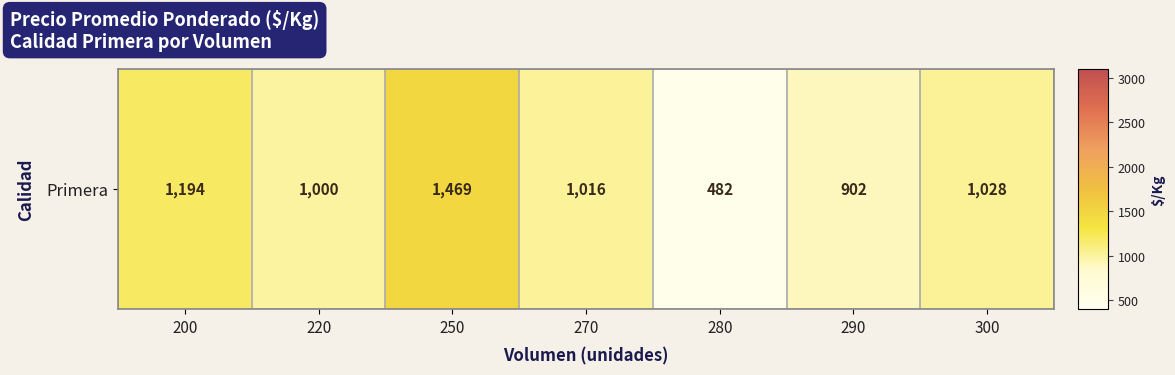

At which category does the chart reach its minimum across all series?

280